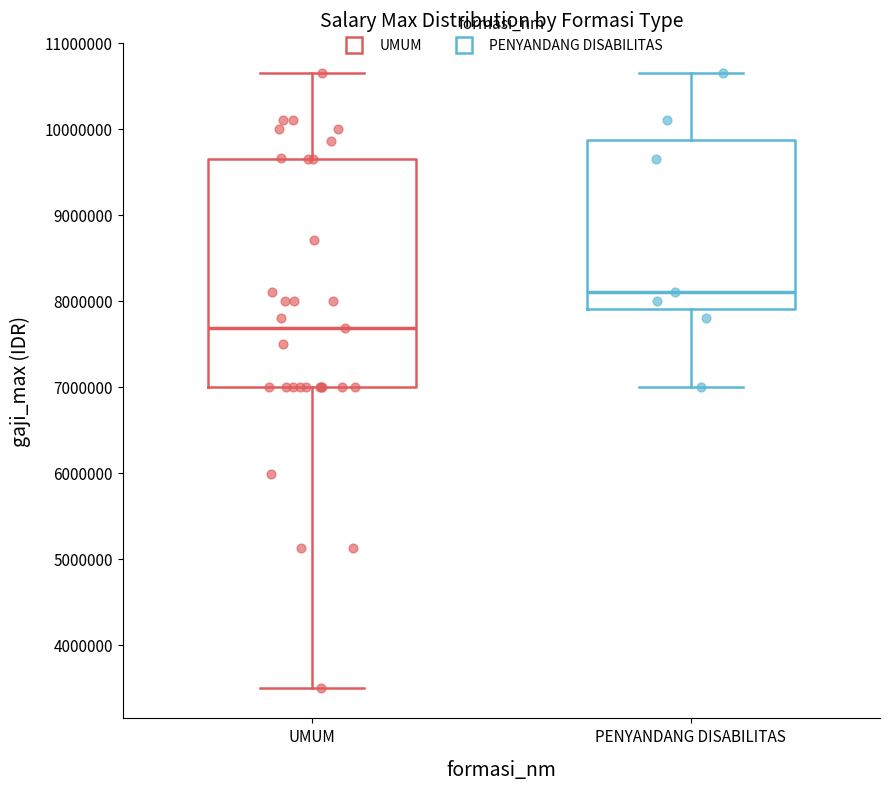

Where is the lower edge of the box for PENYANDANG DISABILITAS on the y-axis? The values are not printed on the chart, so give them approximately, as read against the axis.

7900000